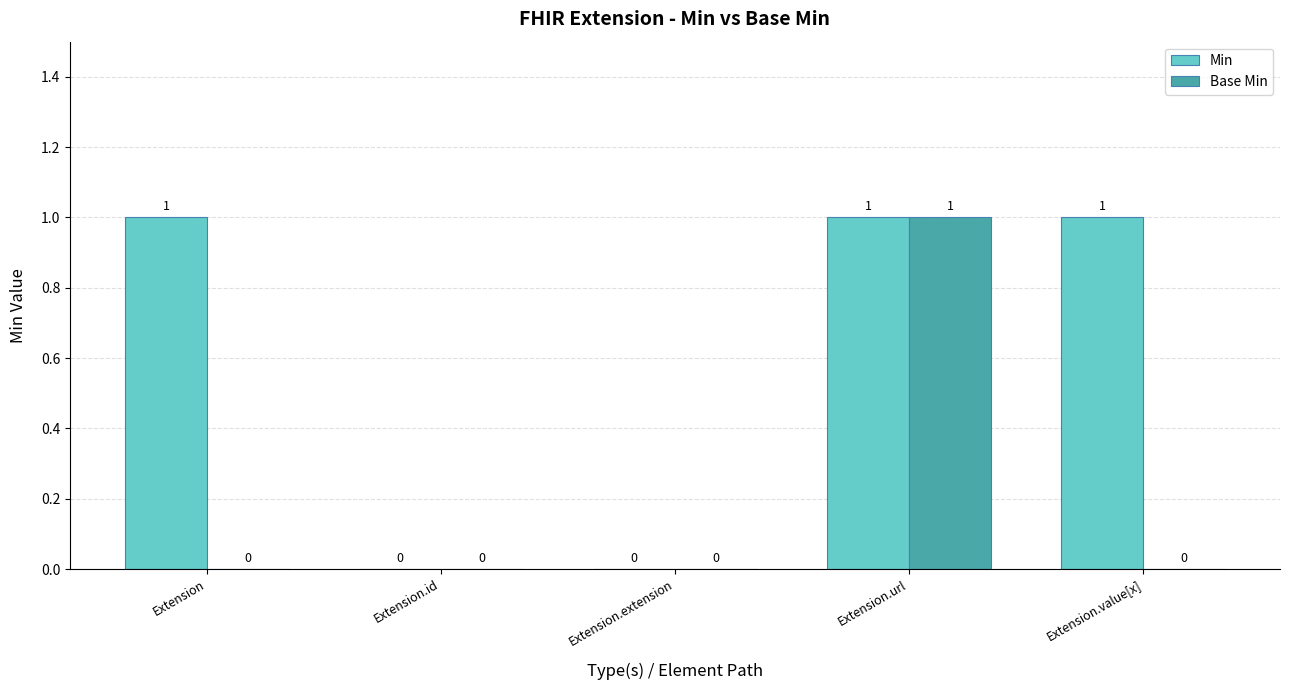

Reading left to right, list all the values displayed in this chart.

Min: Extension=1	Extension.id=0	Extension.extension=0	Extension.url=1	Extension.value[x]=1
Base Min: Extension=0	Extension.id=0	Extension.extension=0	Extension.url=1	Extension.value[x]=0